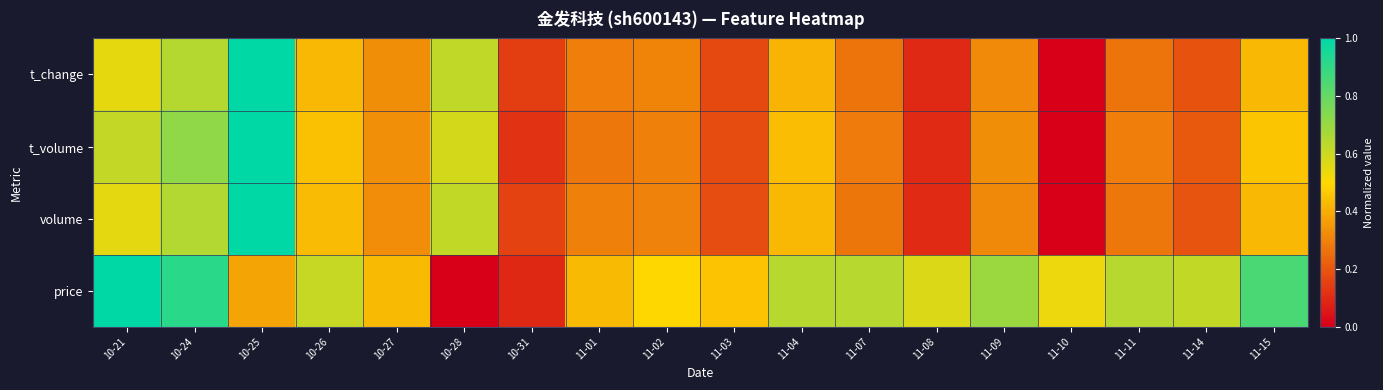

Reading right to left, transcribe all the data shown in this chart.

price: 11-15=0.9	11-14=0.6	11-11=0.6	11-10=0.5	11-09=0.7	11-08=0.6	11-07=0.6	11-04=0.6	11-03=0.5	11-02=0.5	11-01=0.4	10-31=0.1	10-28=0.0	10-27=0.4	10-26=0.6	10-25=0.4	10-24=0.9	10-21=1.0
volume: 11-15=0.4	11-14=0.2	11-11=0.3	11-10=0.0	11-09=0.3	11-08=0.1	11-07=0.3	11-04=0.4	11-03=0.2	11-02=0.3	11-01=0.3	10-31=0.2	10-28=0.6	10-27=0.3	10-26=0.4	10-25=1.0	10-24=0.6	10-21=0.6
t_volume: 11-15=0.5	11-14=0.2	11-11=0.3	11-10=0.0	11-09=0.3	11-08=0.1	11-07=0.3	11-04=0.4	11-03=0.2	11-02=0.3	11-01=0.3	10-31=0.1	10-28=0.6	10-27=0.3	10-26=0.4	10-25=1.0	10-24=0.7	10-21=0.6
t_change: 11-15=0.4	11-14=0.2	11-11=0.3	11-10=0.0	11-09=0.3	11-08=0.1	11-07=0.3	11-04=0.4	11-03=0.2	11-02=0.3	11-01=0.3	10-31=0.1	10-28=0.6	10-27=0.3	10-26=0.4	10-25=1.0	10-24=0.6	10-21=0.5